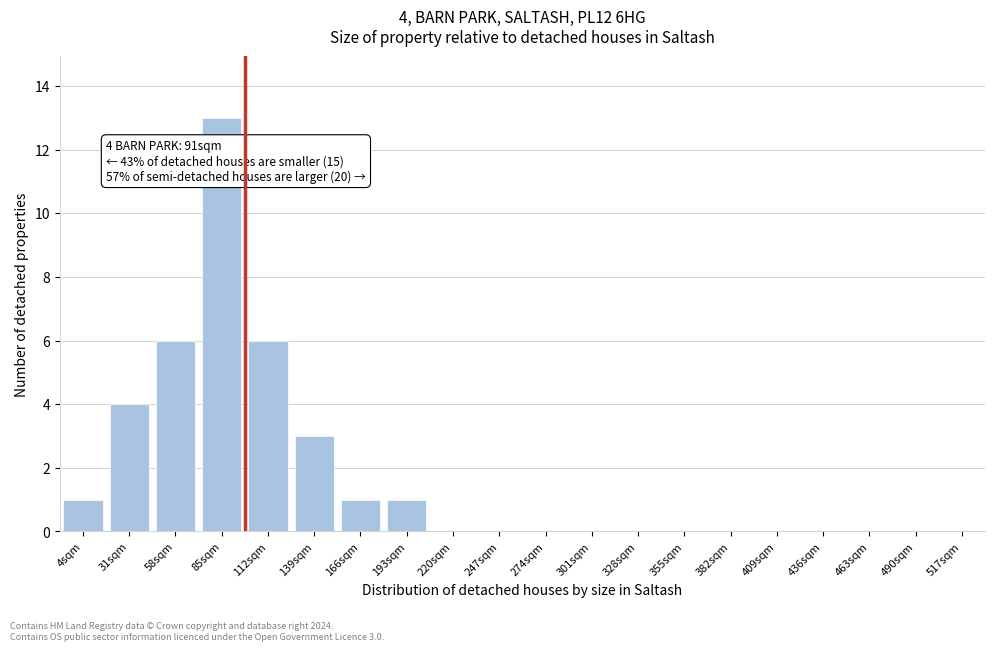

Reading left to right, extract all data points from this chart.

4sqm=1	31sqm=4	58sqm=6	85sqm=13	112sqm=6	139sqm=3	166sqm=1	193sqm=1	220sqm=0	247sqm=0	274sqm=0	301sqm=0	328sqm=0	355sqm=0	382sqm=0	409sqm=0	436sqm=0	463sqm=0	490sqm=0	517sqm=0